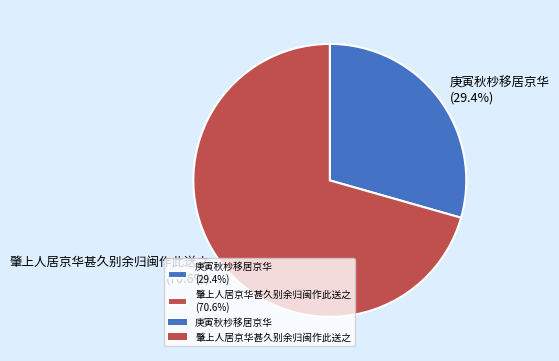

What is the smallest slice in the pie chart?

庚寅秋杪移居京华